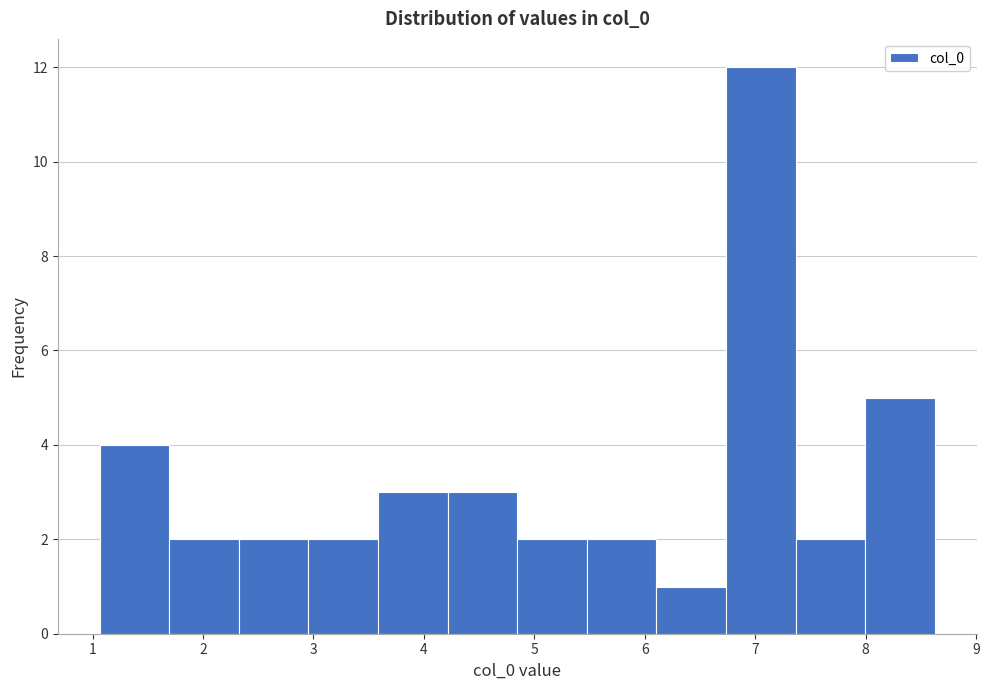

Reading left to right, transcribe this chart: for each bar, give the range it covers on the x-axis and its height. Neither the bar edges nor the heights are printed on the chart, so give them approximately, as read against the axes.

1.1 to 1.7: 4
1.7 to 2.3: 2
2.3 to 3.0: 2
3.0 to 3.6: 2
3.6 to 4.2: 3
4.2 to 4.8: 3
4.8 to 5.5: 2
5.5 to 6.1: 2
6.1 to 6.7: 1
6.7 to 7.4: 12
7.4 to 8.0: 2
8.0 to 8.6: 5